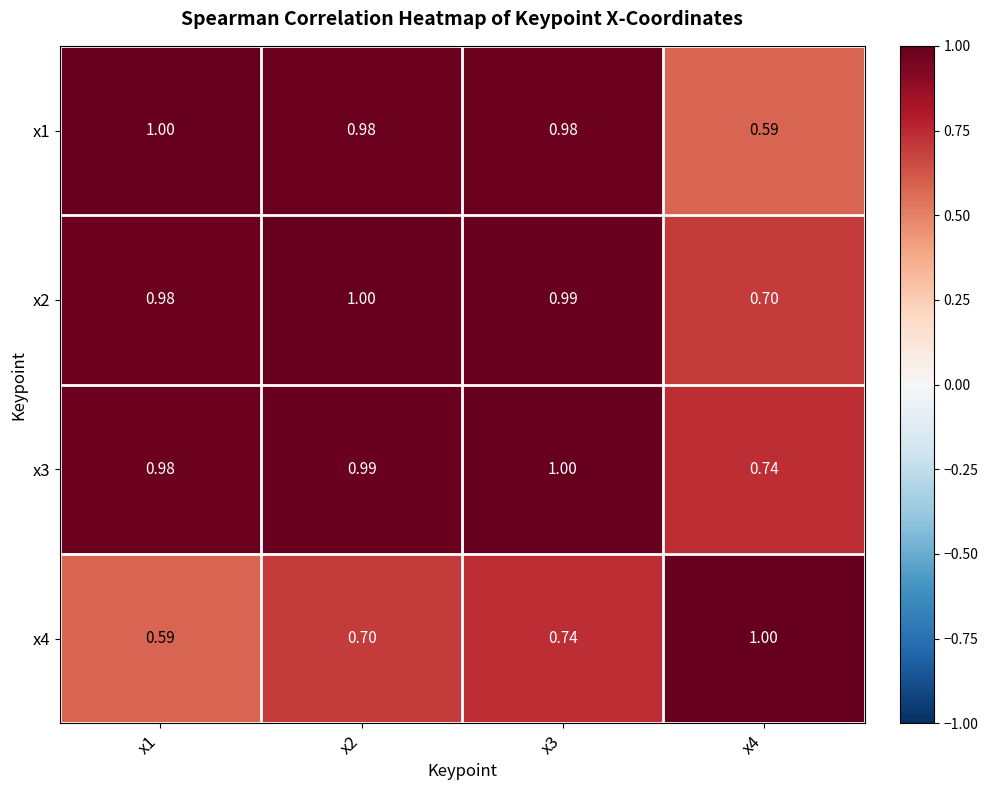

Between x4 and x1, which is larger?

x1